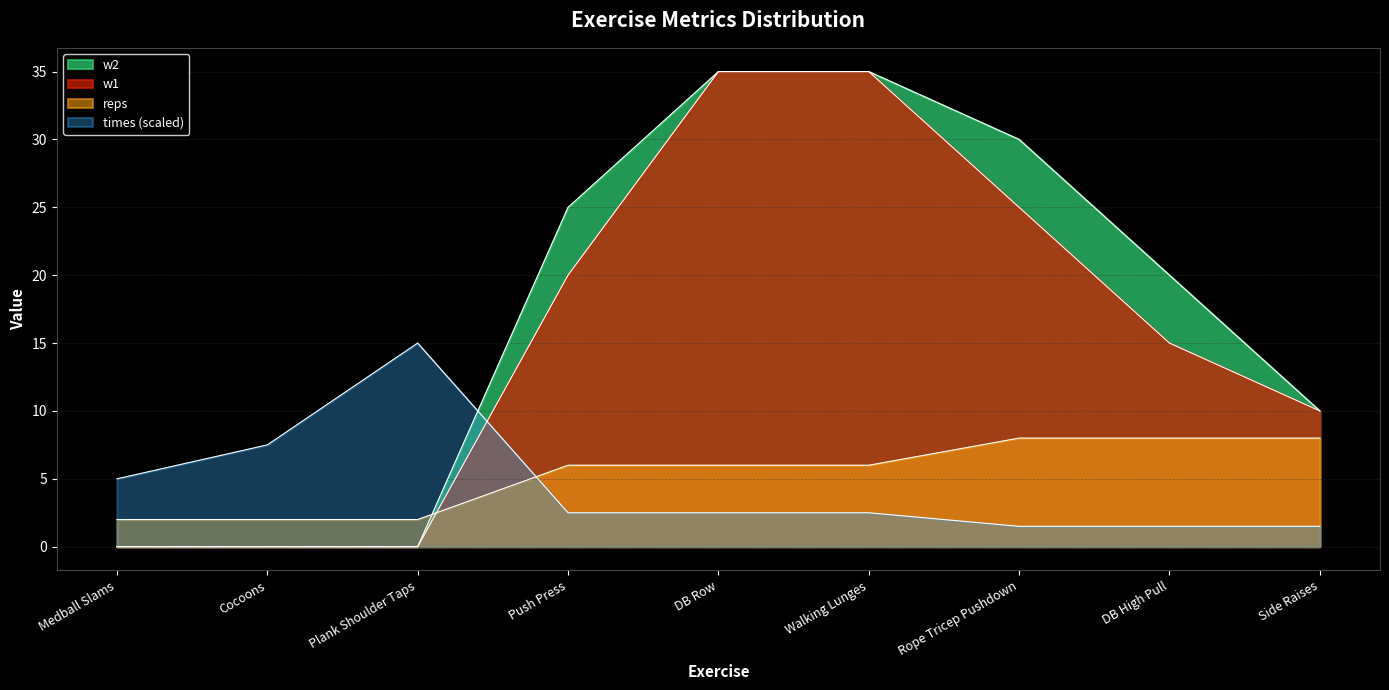

How many series are shown in this chart?

4